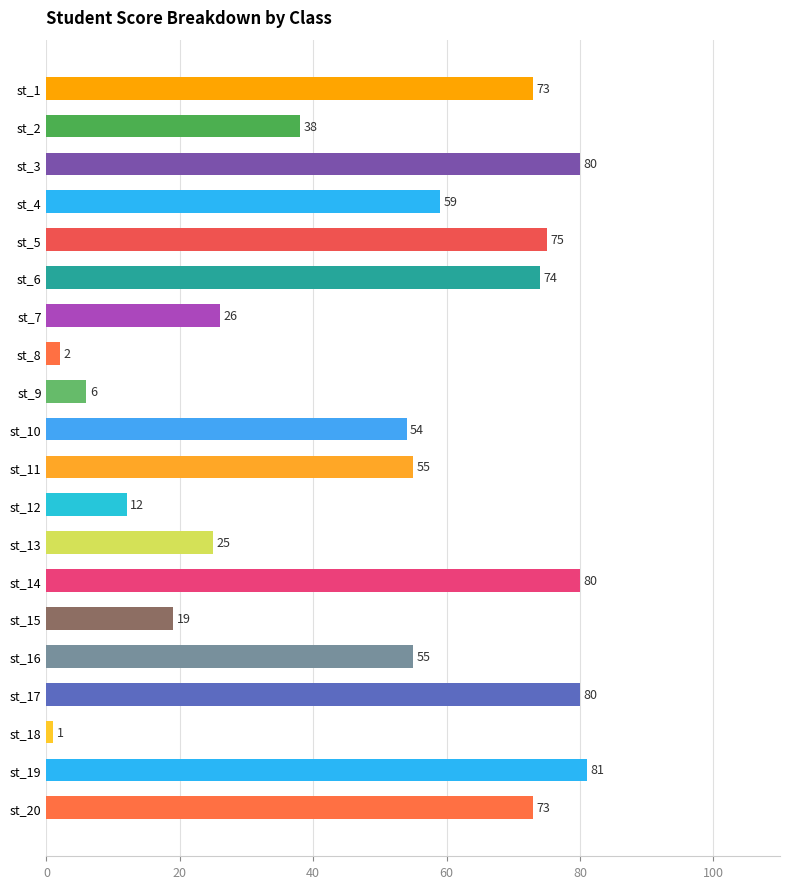

How many series are shown in this chart?

1